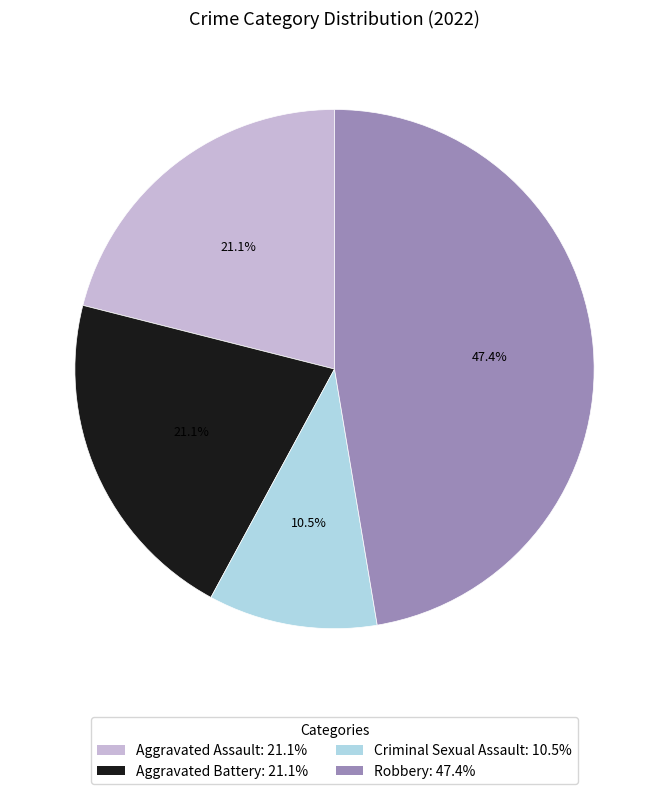

How much of the chart is everything except Robbery?

52.6%